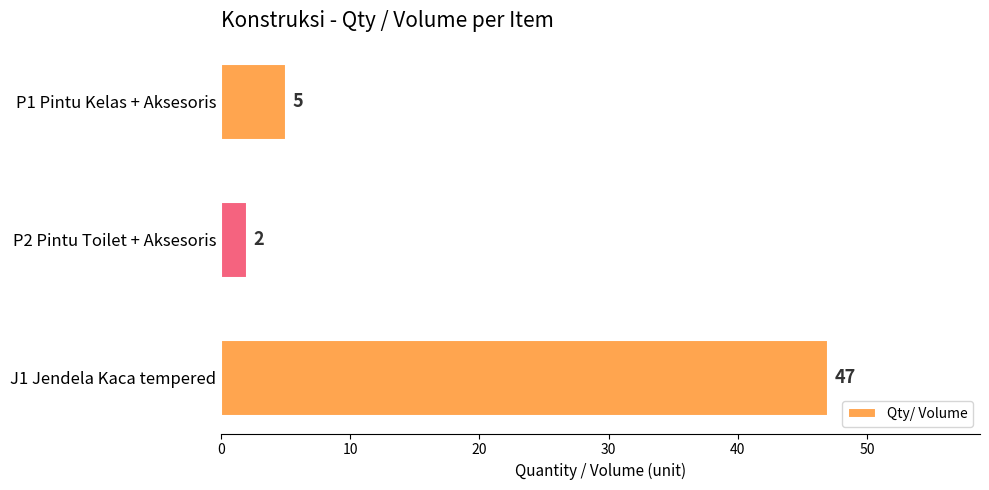

Reading top to bottom, transcribe all the data shown in this chart.

P1 Pintu Kelas + Aksesoris=5	P2 Pintu Toilet + Aksesoris=2	J1 Jendela Kaca tempered=47